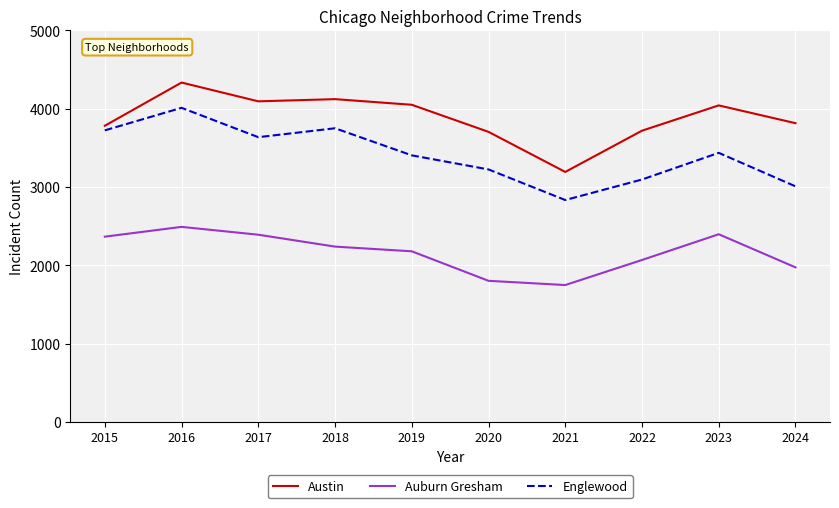

Which series has the largest range (max minus min)?

Englewood